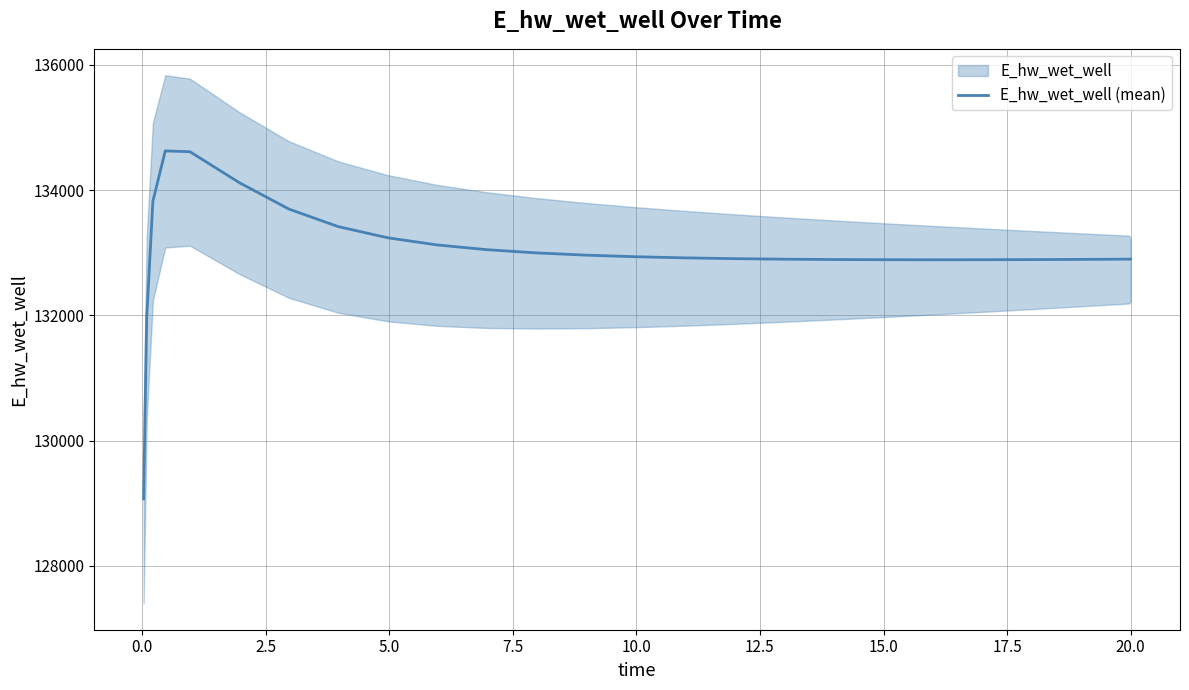

What is the minimum value shown in the chart?

129070.2